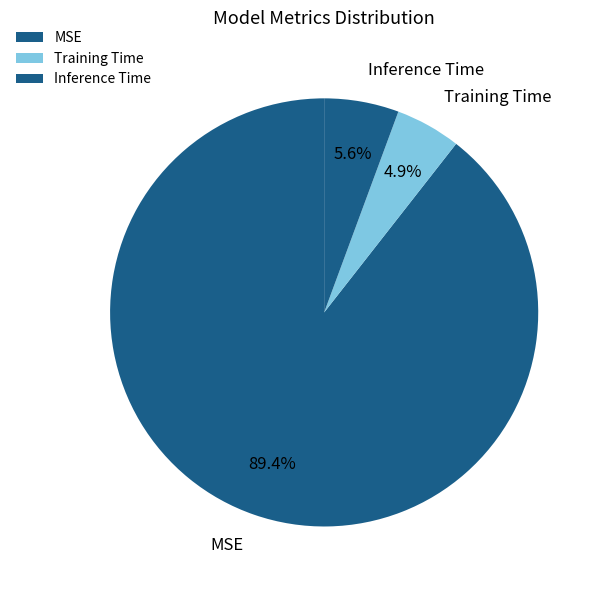

Between Training Time and MSE, which is larger?

MSE